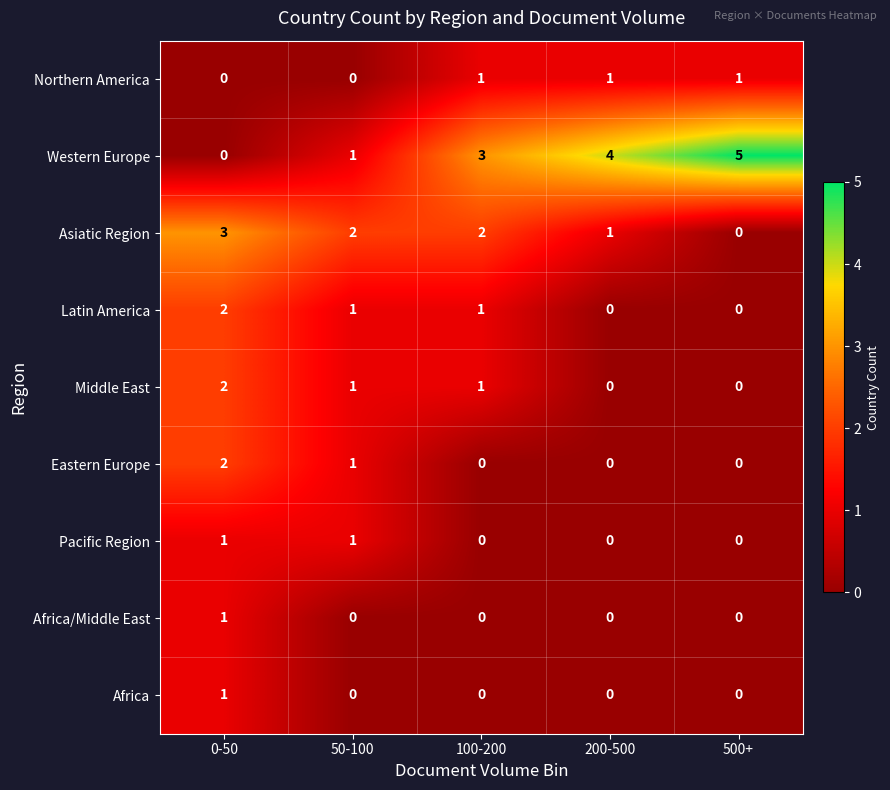

At which category does the chart reach its peak across all series?

500+